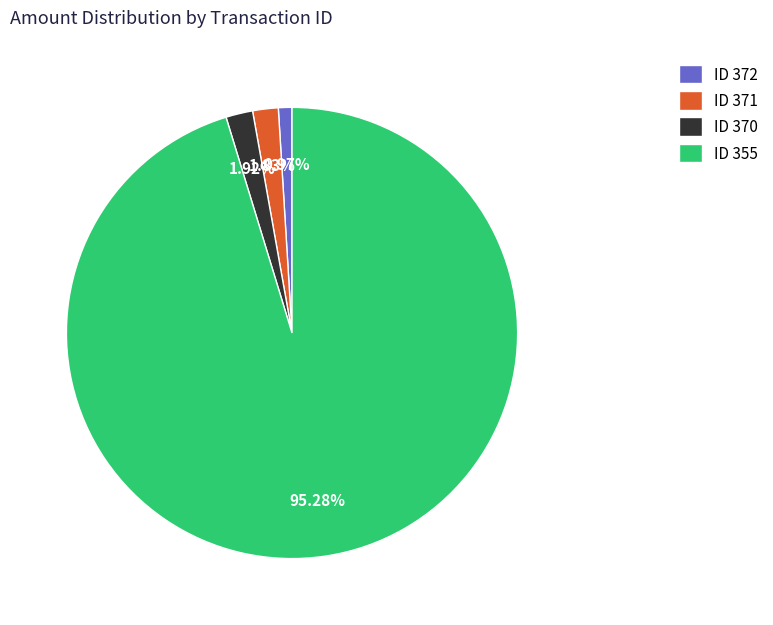

What is the majority slice?

ID 355